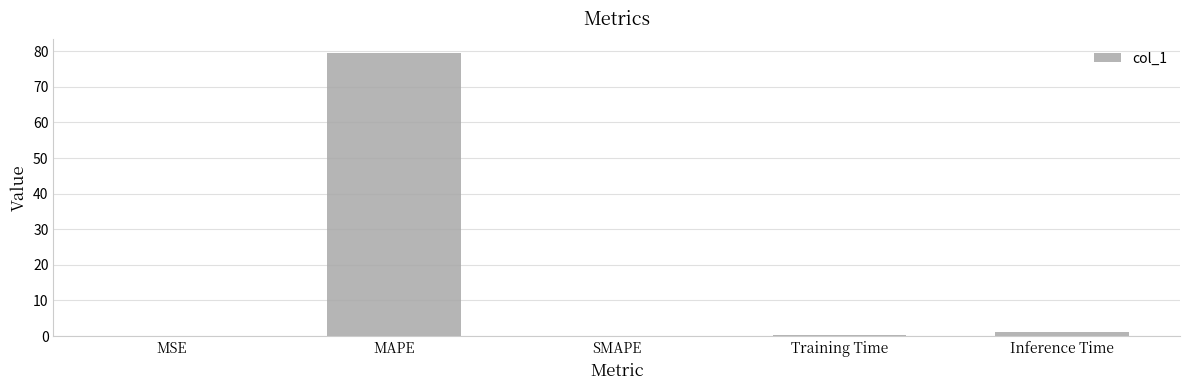

How many categories are shown in the chart?

5